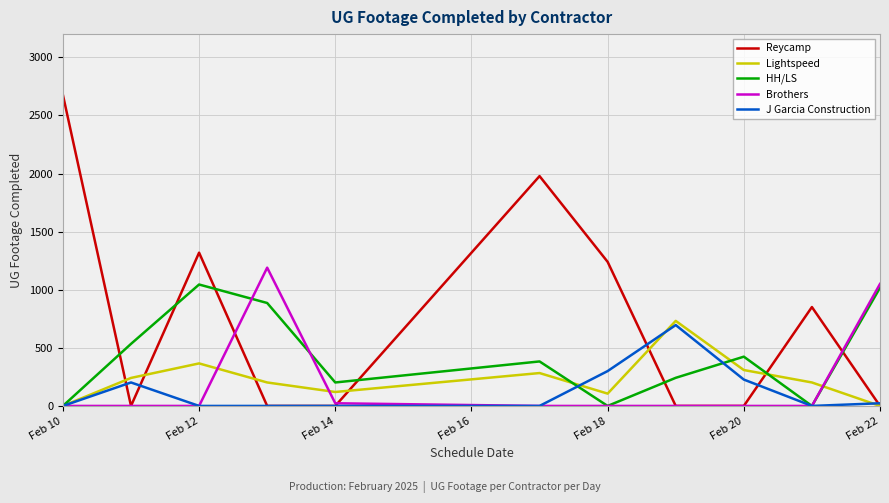

What is the highest value of the HH/LS series?

1045